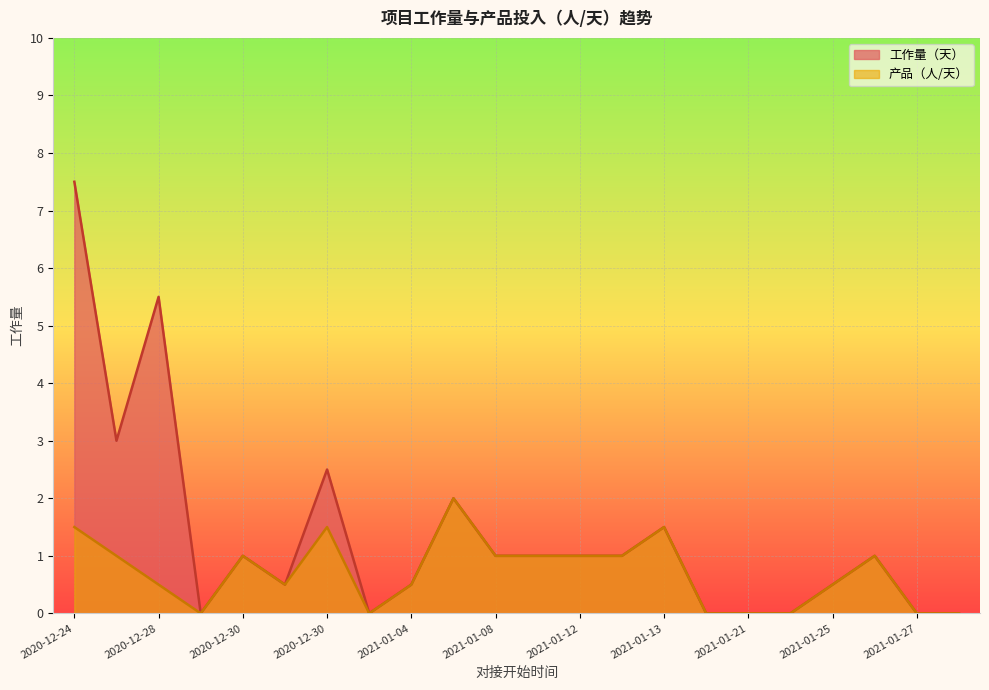

How many data points in 产品（人/天） are above 1?

4